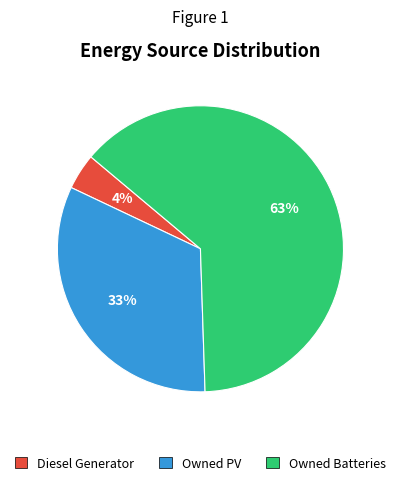

Which category accounts for the majority?

Owned Batteries